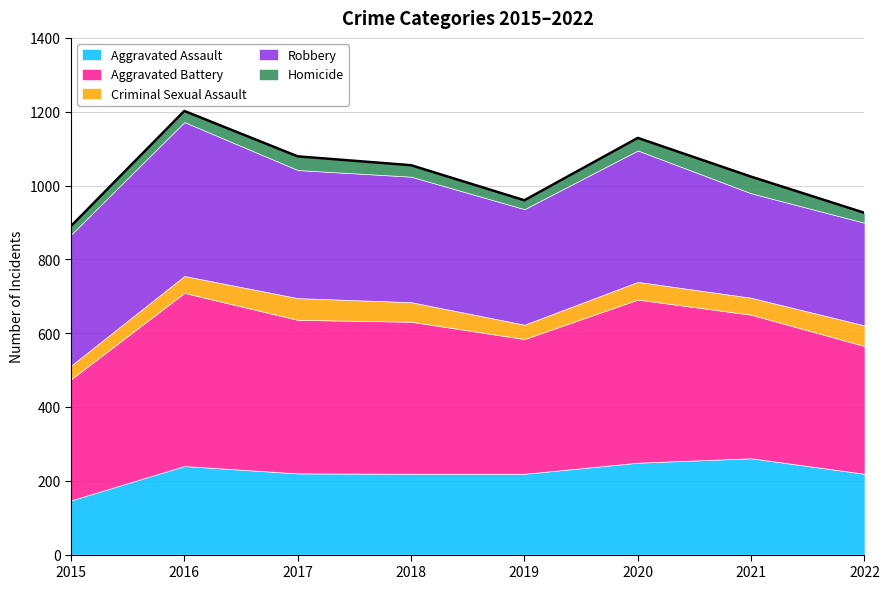

True or false: Criminal Sexual Assault and Aggravated Assault cross at least once.

False